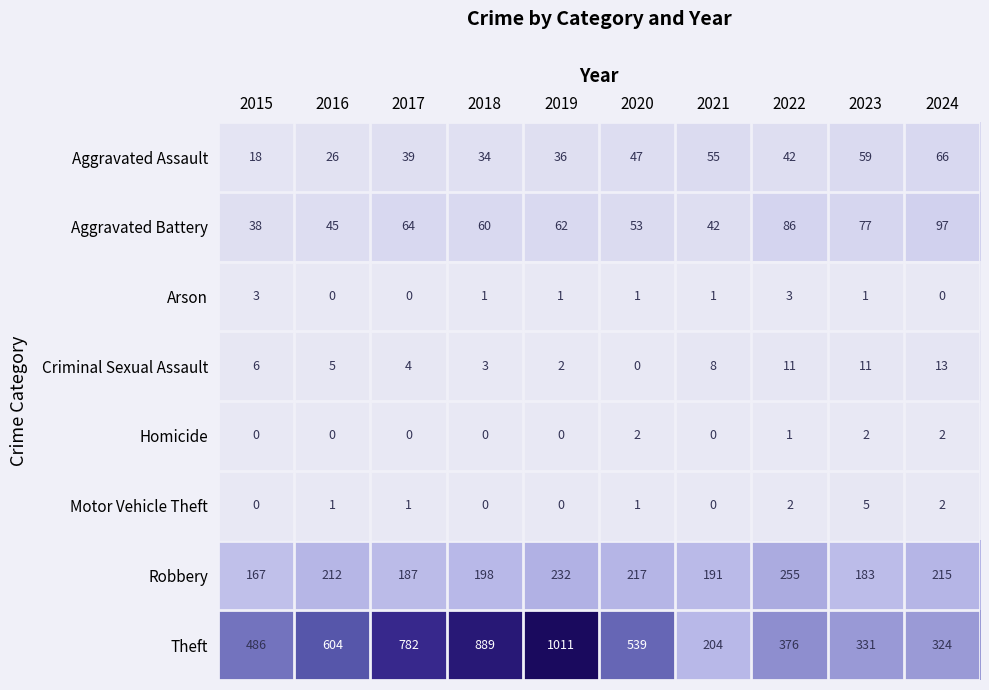

Between 2017 and 2022, which series saw the biggest shift?

Theft